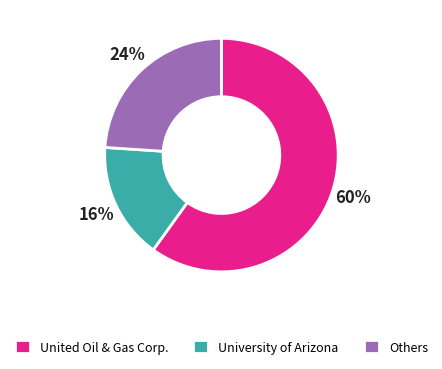

Between United Oil & Gas Corp. and University of Arizona, which is larger?

United Oil & Gas Corp.